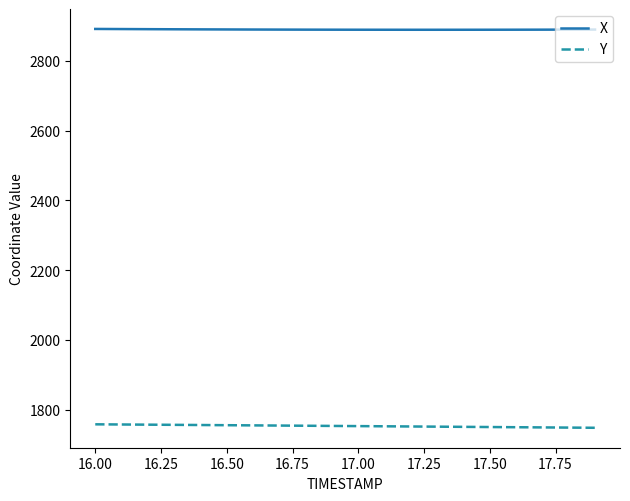

What is the greatest value displayed?

2891.3